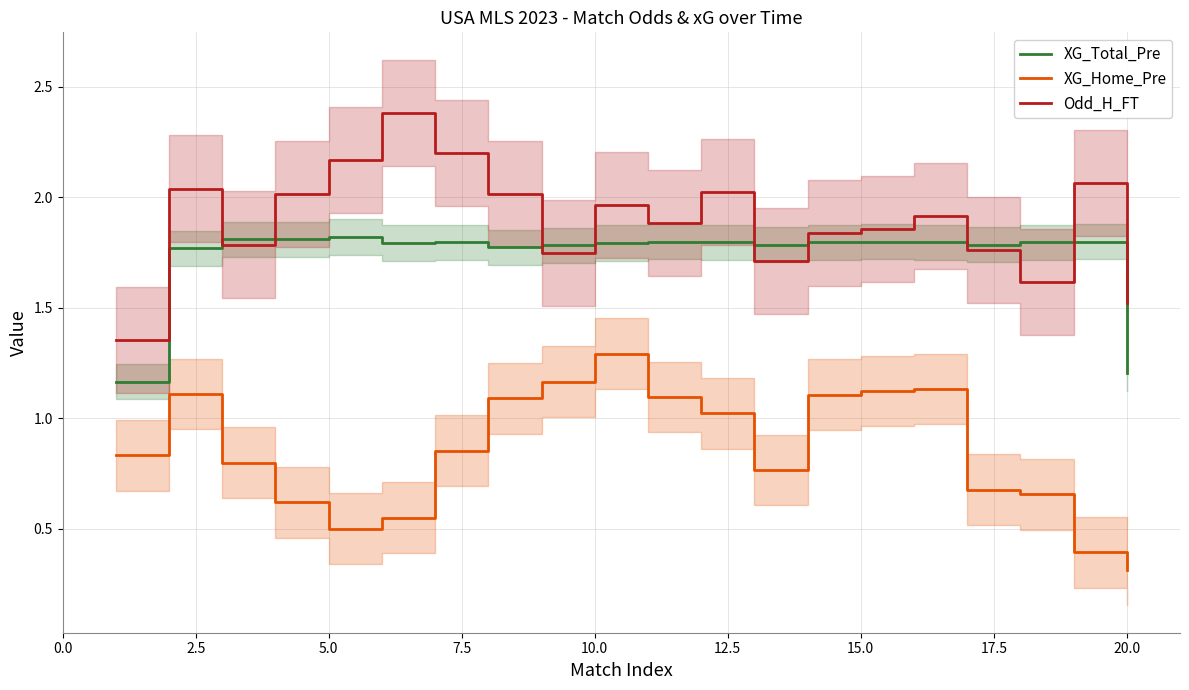

How many interior local peaks does the XG_Total_Pre series have?

5